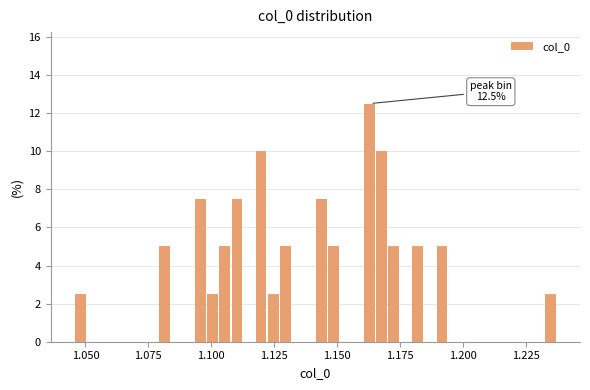

Around what value on the x-axis is the tallest bar? Give the approximate position of its centre, as read against the axis.

1.165